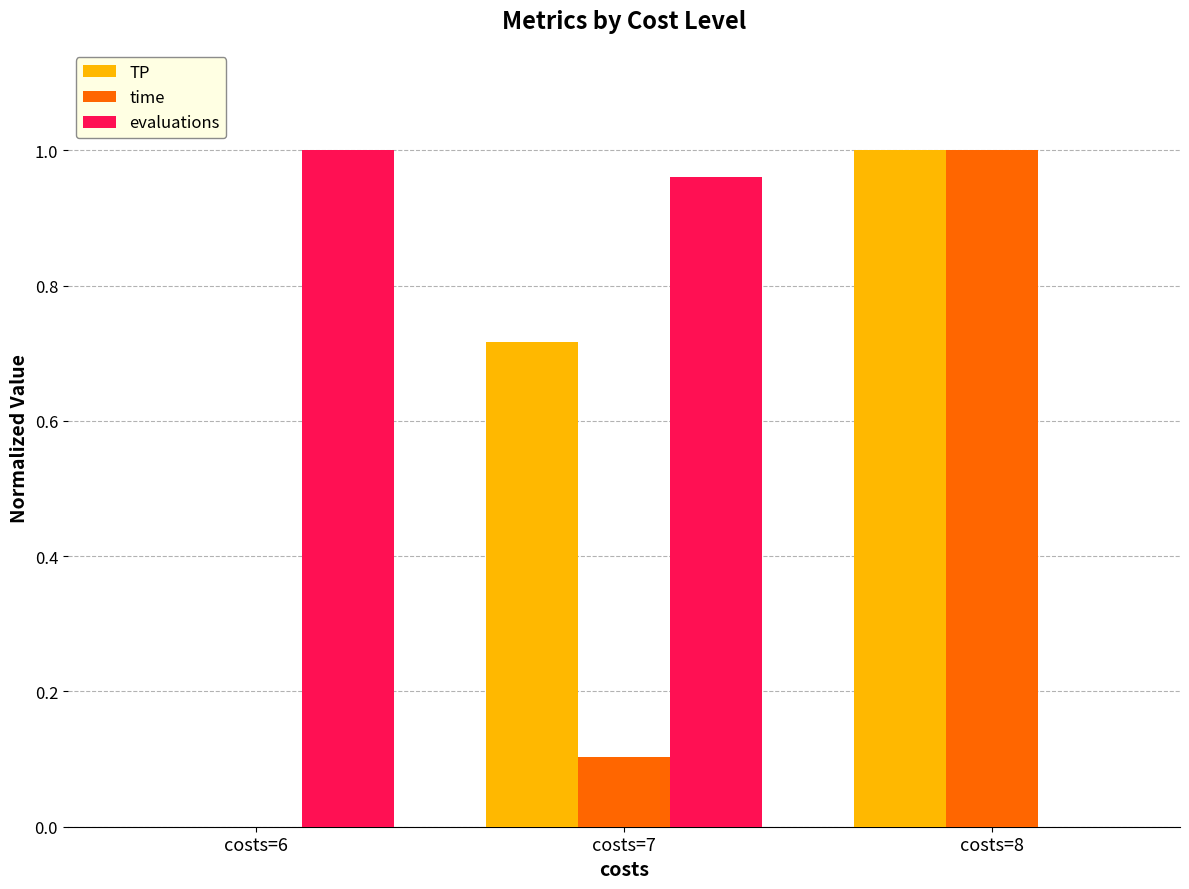

The value of time at costs=6 is 0.0. True or false?

True